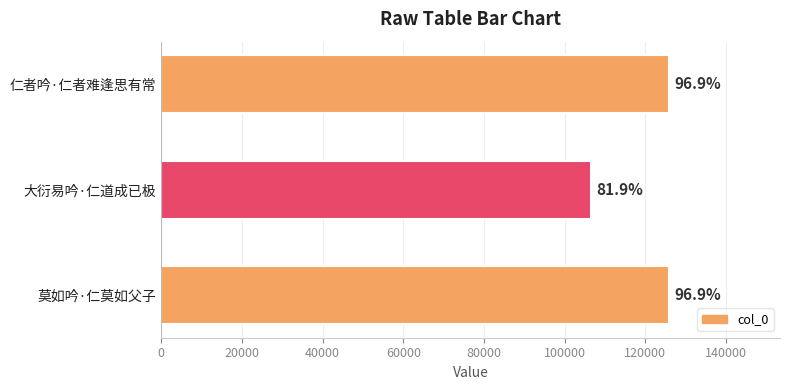

How many bars are there in total?

3